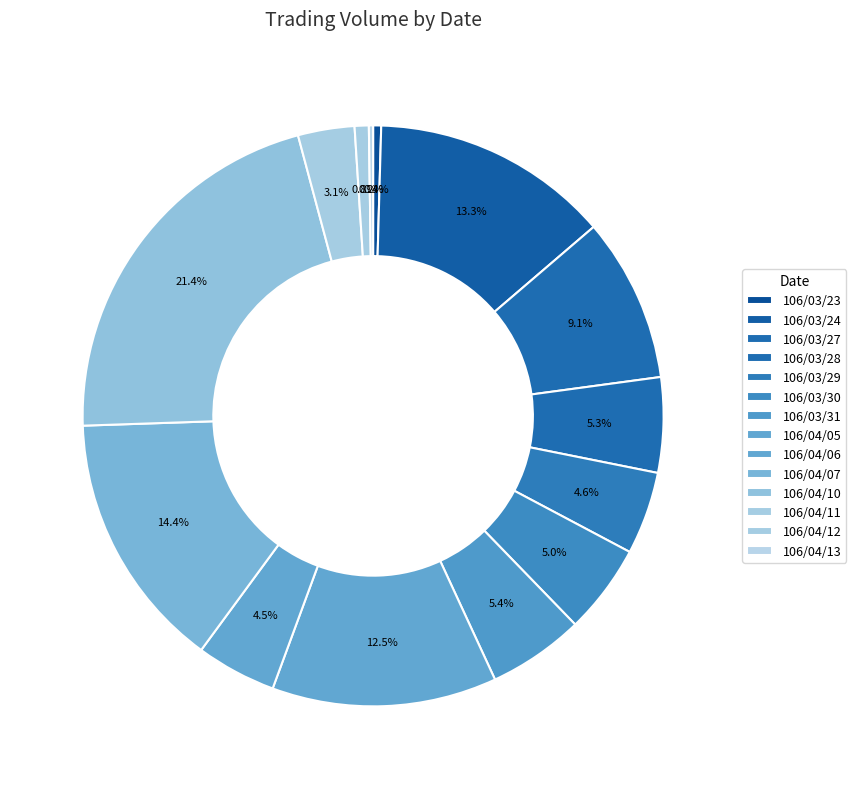

How many slices are in this pie chart?

14